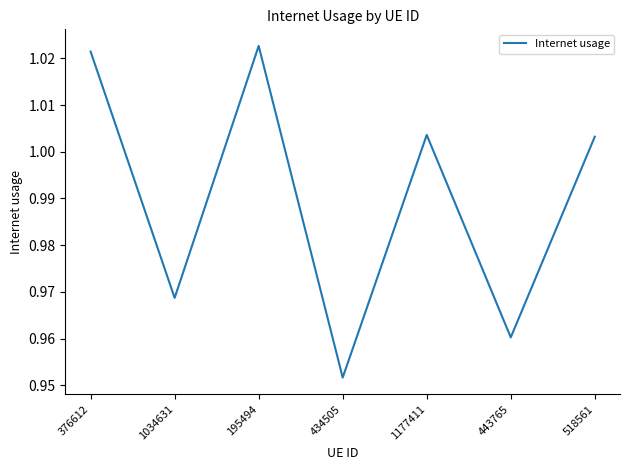

The chart shows a value of 1.3 at 518561. True or false?

False